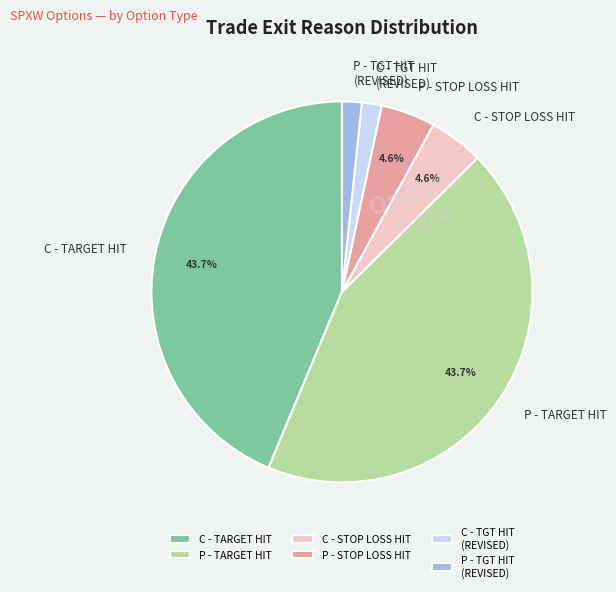

Does C - STOP LOSS HIT represent more than half of the total?

No